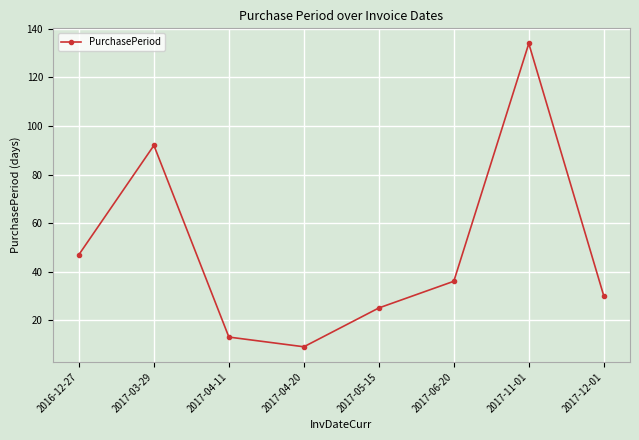

Which has a higher value, 2017-06-20 or 2017-04-11?

2017-06-20